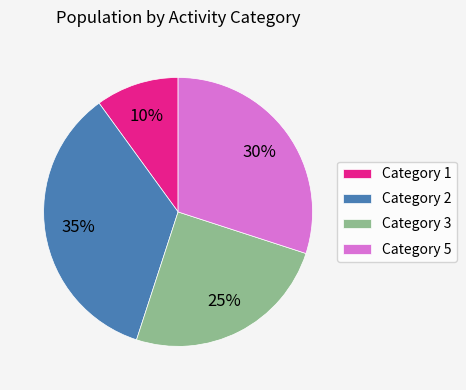

How many slices are in this pie chart?

4